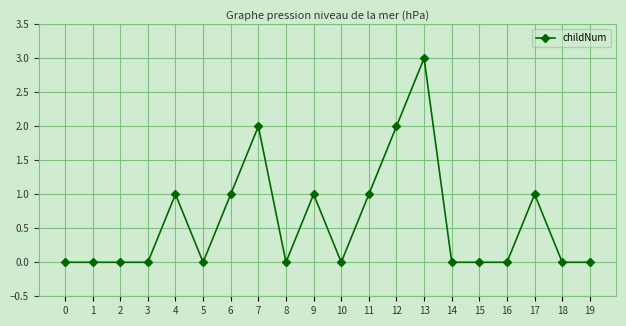

What is the maximum value shown in the chart?

3